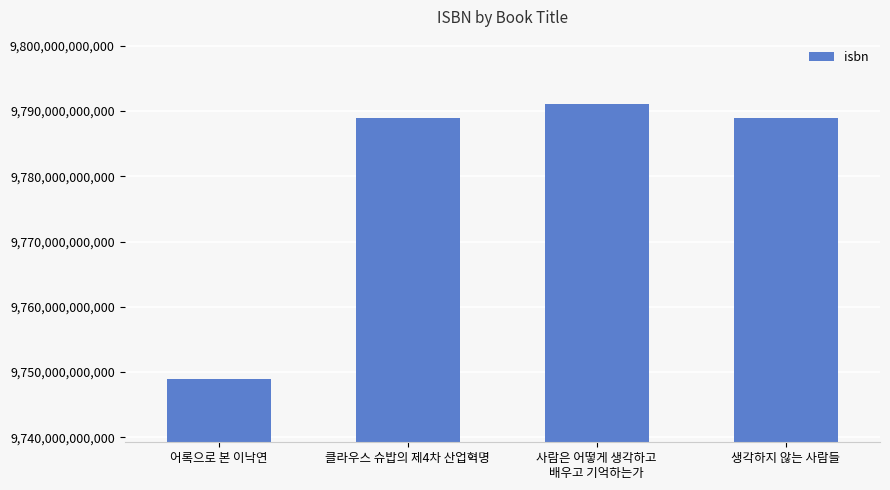

What is the label of the 1st bar from the right?

생각하지 않는 사람들